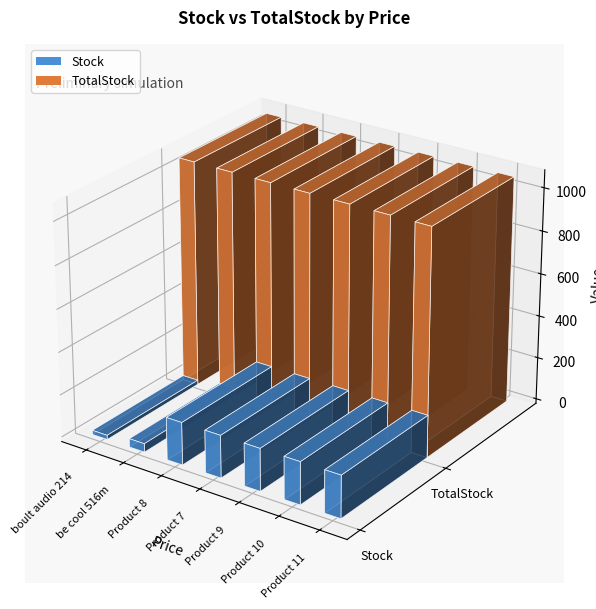

Reading right to left, what are all the values shown in this chart?

Stock: 200	200	200	200	200	40	20
TotalStock: 1060	1060	1060	1060	1060	1060	1060